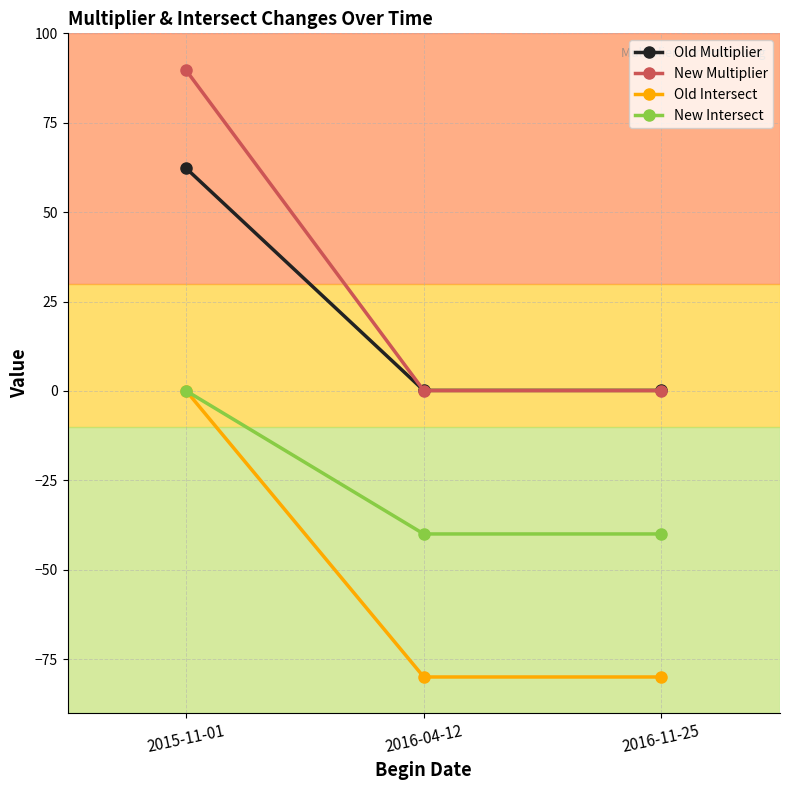

What is the value of the New Multiplier point at the 1st from the left?

89.6